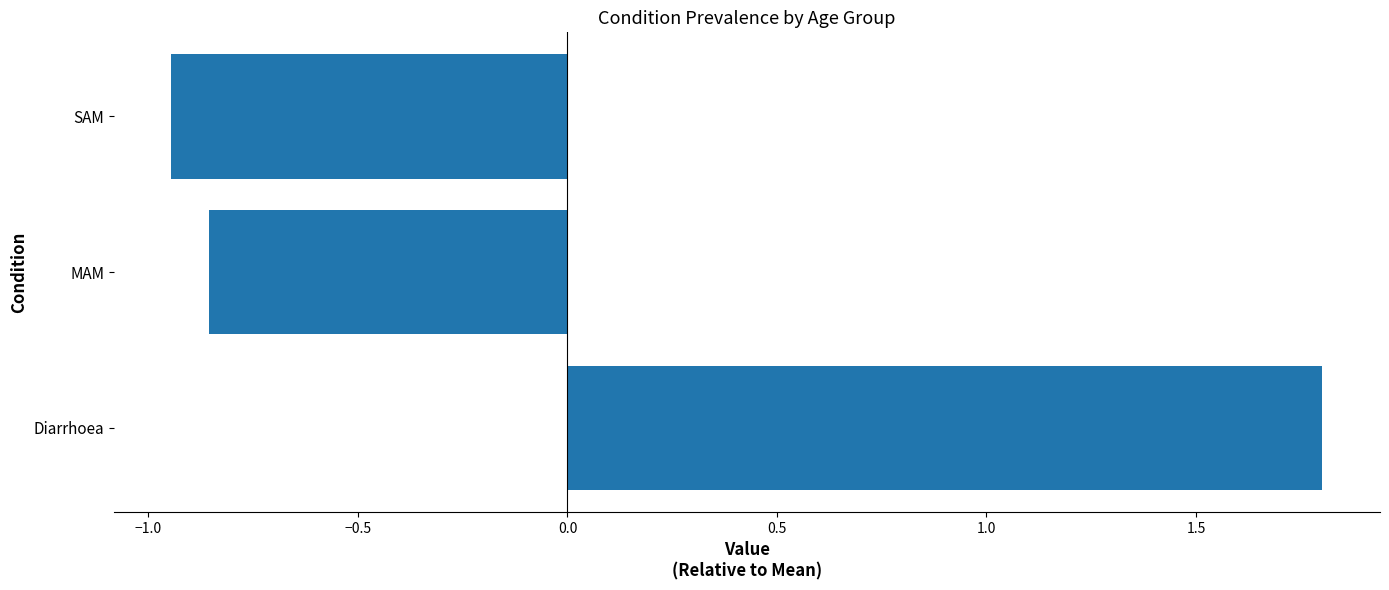

What is the maximum value shown in the chart?

1.8